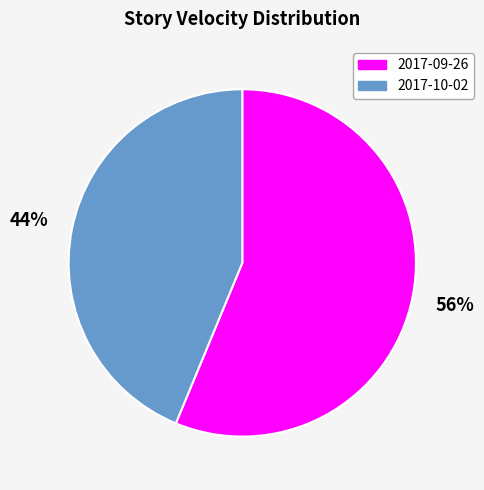

What is the ratio of the value at 2017-09-26 to the value at 2017-10-02?

1.3